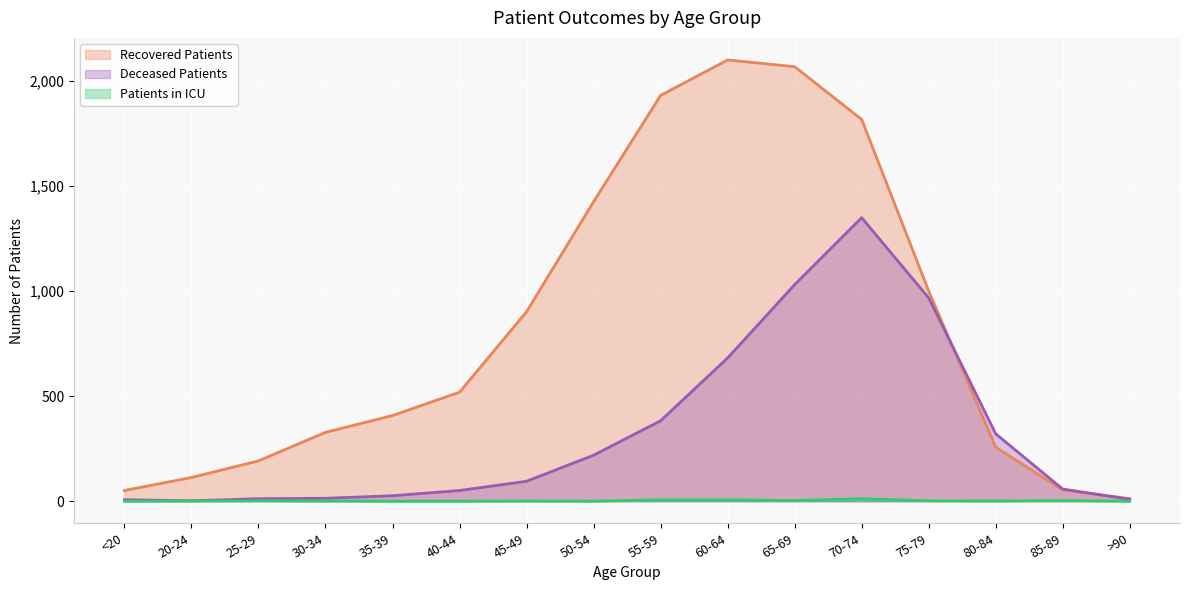

At which category does recovered_patients reach its first local peak?

60-64